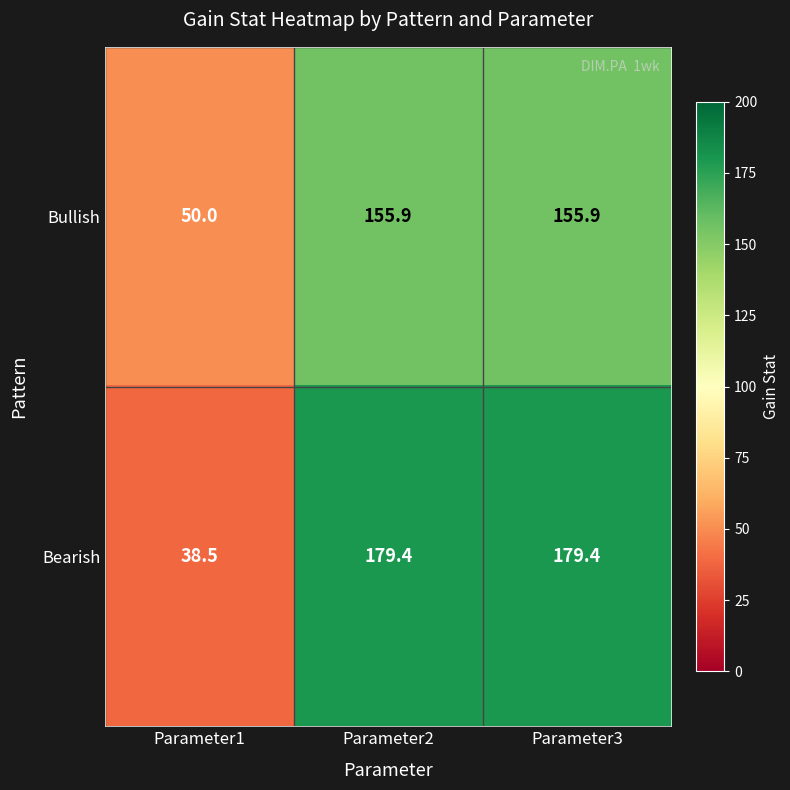

Which series changed the most between Parameter1 and Parameter2?

Bearish